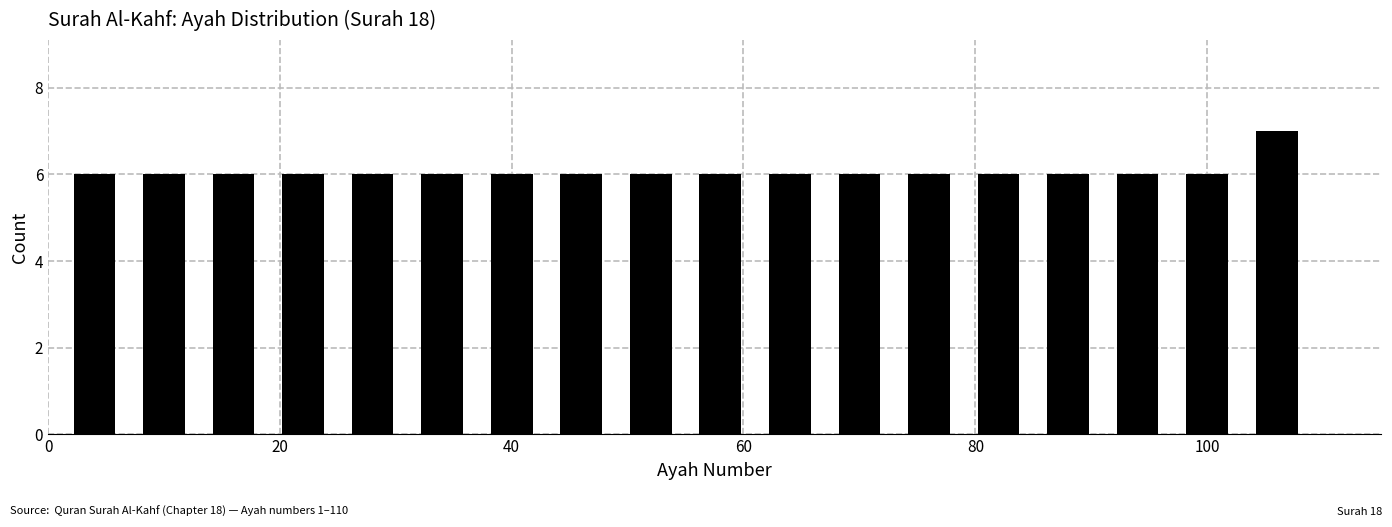

Around what value on the x-axis is the tallest bar? Give the approximate position of its centre, as read against the axis.

106